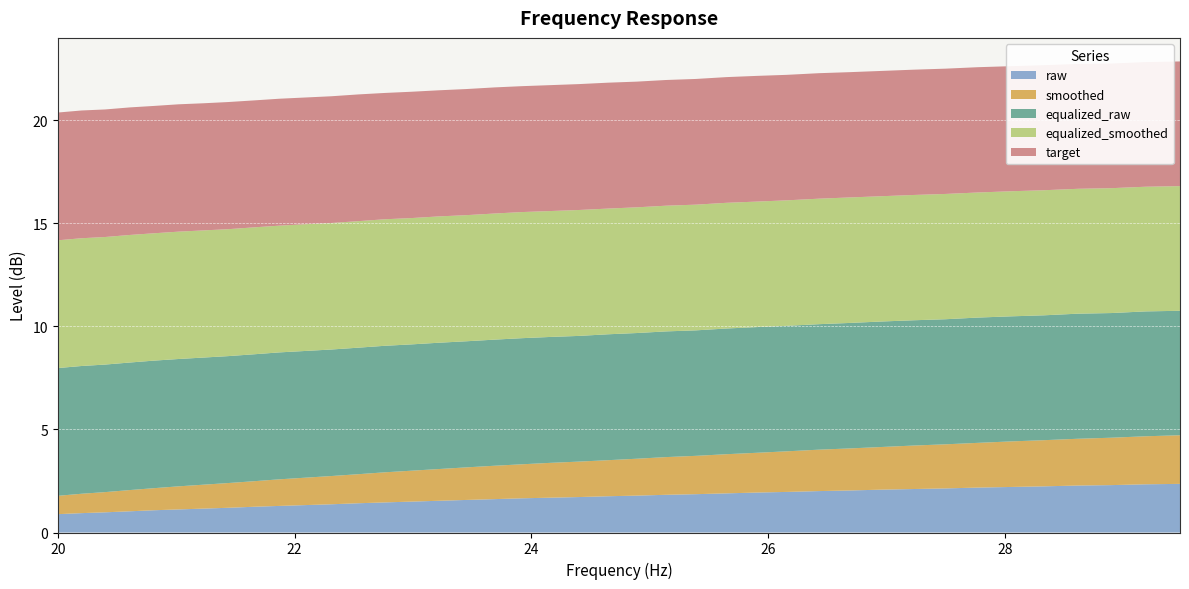

Reading right to left, extract all data points from this chart.

raw: 29.48=2.4	29.19=2.3	28.9=2.3	28.62=2.3	28.33=2.2	28.05=2.2	27.77=2.2	27.5=2.1	27.23=2.1	26.96=2.1	26.69=2.0	26.43=2.0	26.16=2.0	25.91=1.9	25.65=1.9	25.39=1.9	25.14=1.8	24.89=1.8	24.65=1.8	24.4=1.7	24.16=1.7	23.92=1.7	23.69=1.6	23.45=1.6	23.22=1.5	22.99=1.5	22.76=1.5	22.54=1.4	22.31=1.4	22.09=1.3	21.87=1.3	21.66=1.2	21.44=1.2	21.23=1.2	21.02=1.1	20.81=1.1	20.61=1.0	20.4=1.0	20.2=0.9	20.0=0.9
smoothed: 29.48=2.4	29.19=2.3	28.9=2.3	28.62=2.3	28.33=2.2	28.05=2.2	27.77=2.2	27.5=2.1	27.23=2.1	26.96=2.1	26.69=2.0	26.43=2.0	26.16=2.0	25.91=1.9	25.65=1.9	25.39=1.9	25.14=1.8	24.89=1.8	24.65=1.8	24.4=1.7	24.16=1.7	23.92=1.6	23.69=1.6	23.45=1.6	23.22=1.5	22.99=1.5	22.76=1.5	22.54=1.4	22.31=1.4	22.09=1.3	21.87=1.3	21.66=1.2	21.44=1.2	21.23=1.2	21.02=1.1	20.81=1.1	20.61=1.0	20.4=1.0	20.2=0.9	20.0=0.9
equalized_raw: 29.48=6.0	29.19=6.1	28.9=6.0	28.62=6.1	28.33=6.1	28.05=6.1	27.77=6.1	27.5=6.1	27.23=6.1	26.96=6.1	26.69=6.1	26.43=6.1	26.16=6.1	25.91=6.1	25.65=6.1	25.39=6.1	25.14=6.1	24.89=6.1	24.65=6.1	24.4=6.1	24.16=6.1	23.92=6.1	23.69=6.1	23.45=6.1	23.22=6.1	22.99=6.1	22.76=6.1	22.54=6.1	22.31=6.1	22.09=6.2	21.87=6.2	21.66=6.2	21.44=6.2	21.23=6.2	21.02=6.2	20.81=6.2	20.61=6.2	20.4=6.2	20.2=6.2	20.0=6.2
equalized_smoothed: 29.48=6.0	29.19=6.0	28.9=6.1	28.62=6.1	28.33=6.1	28.05=6.1	27.77=6.1	27.5=6.1	27.23=6.1	26.96=6.1	26.69=6.1	26.43=6.1	26.16=6.1	25.91=6.1	25.65=6.1	25.39=6.1	25.14=6.1	24.89=6.1	24.65=6.1	24.4=6.1	24.16=6.1	23.92=6.1	23.69=6.1	23.45=6.1	23.22=6.1	22.99=6.1	22.76=6.1	22.54=6.1	22.31=6.1	22.09=6.2	21.87=6.2	21.66=6.2	21.44=6.2	21.23=6.2	21.02=6.2	20.81=6.2	20.61=6.2	20.4=6.2	20.2=6.2	20.0=6.2
target: 29.48=6.0	29.19=6.0	28.9=6.0	28.62=6.1	28.33=6.1	28.05=6.1	27.77=6.1	27.5=6.1	27.23=6.1	26.96=6.1	26.69=6.1	26.43=6.1	26.16=6.1	25.91=6.1	25.65=6.1	25.39=6.1	25.14=6.1	24.89=6.1	24.65=6.1	24.4=6.1	24.16=6.1	23.92=6.1	23.69=6.1	23.45=6.1	23.22=6.1	22.99=6.1	22.76=6.1	22.54=6.2	22.31=6.2	22.09=6.2	21.87=6.2	21.66=6.2	21.44=6.2	21.23=6.2	21.02=6.2	20.81=6.2	20.61=6.2	20.4=6.2	20.2=6.2	20.0=6.2